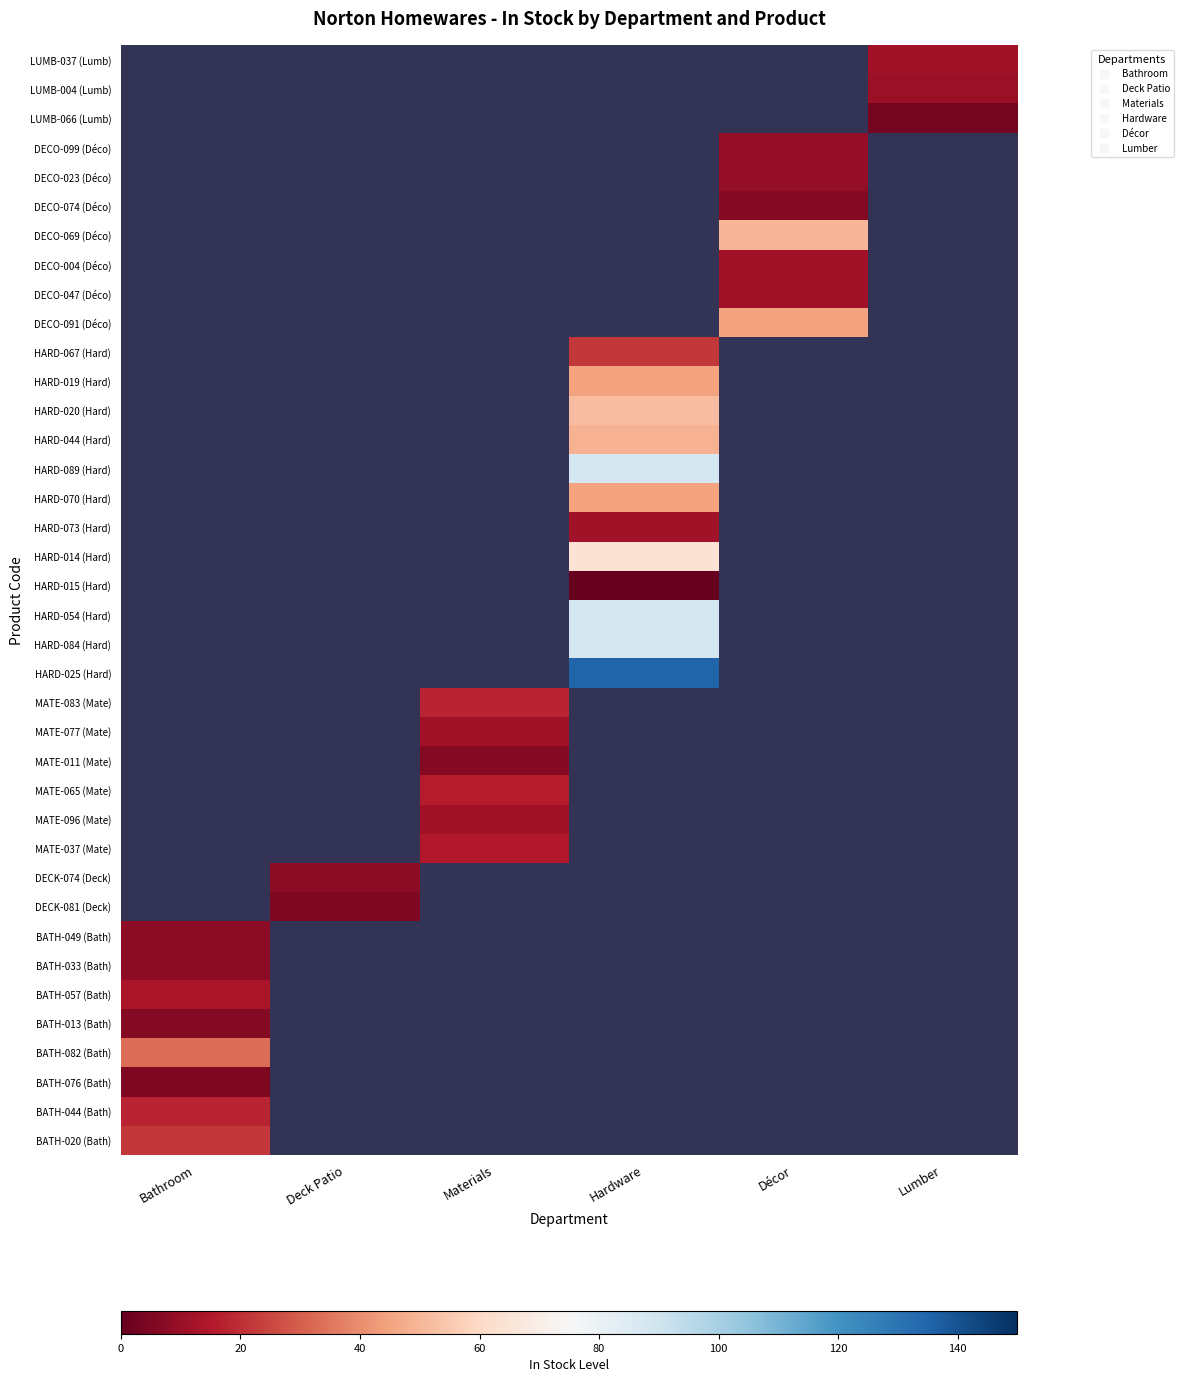

What is the maximum value shown in the chart?

135.0